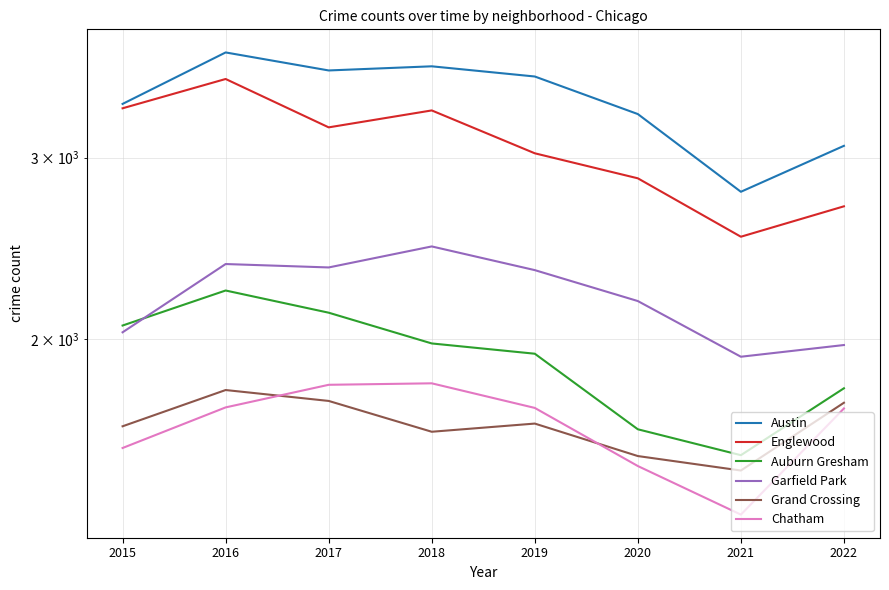

How many lines are shown in the chart?

6